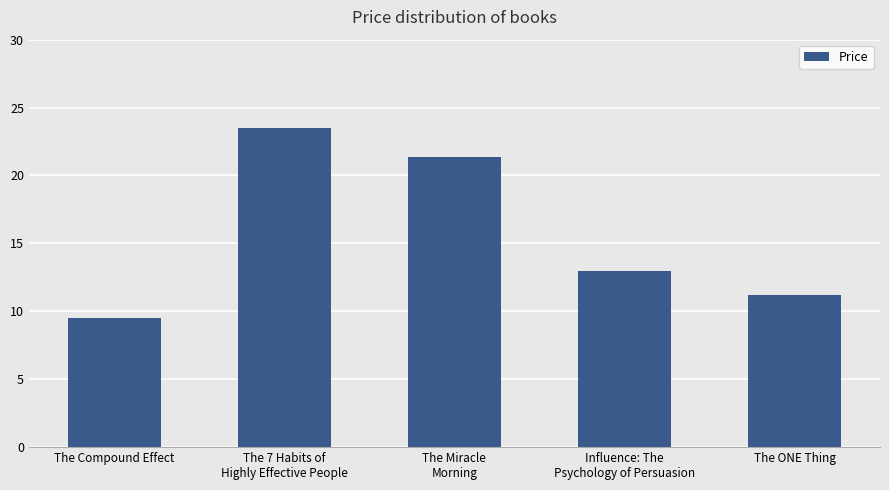

Reading left to right, list all the values displayed in this chart.

The Compound Effect=9.5	The 7 Habits of
Highly Effective People=23.5	The Miracle
Morning=21.3	Influence: The
Psychology of Persuasion=13.0	The ONE Thing=11.2